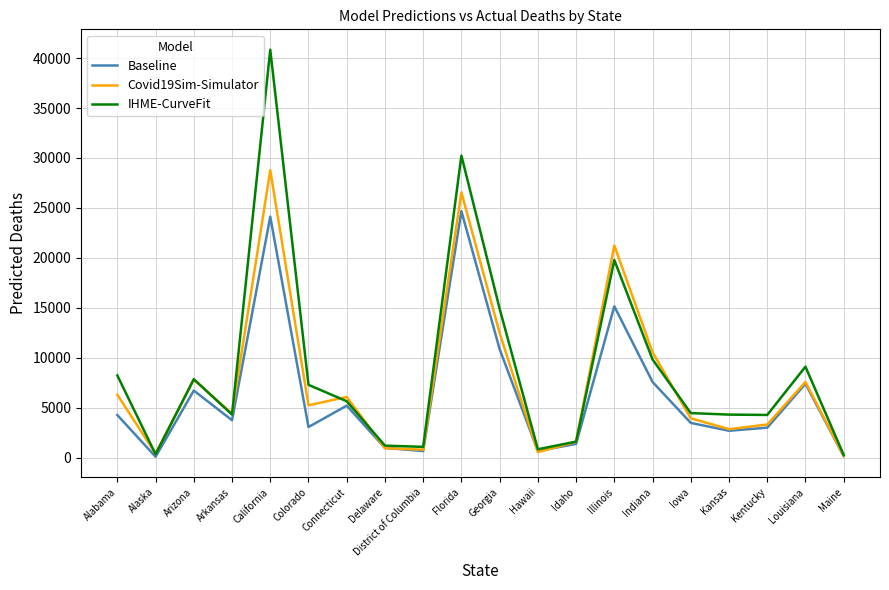

What is the difference between the Covid19Sim-Simulator values at Louisiana and Florida?

18986.9